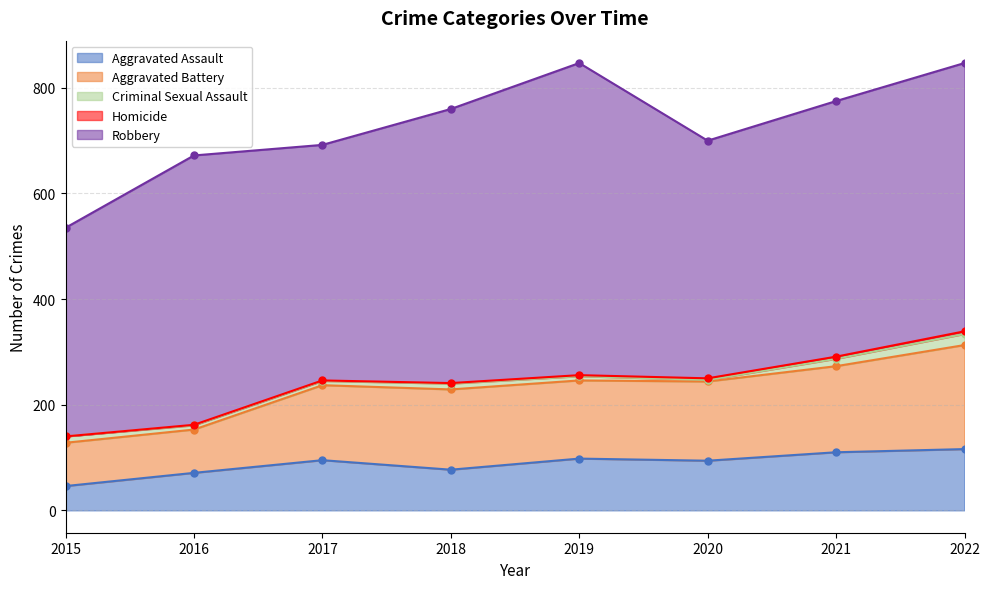

Which series has the largest total across all categories?

Robbery